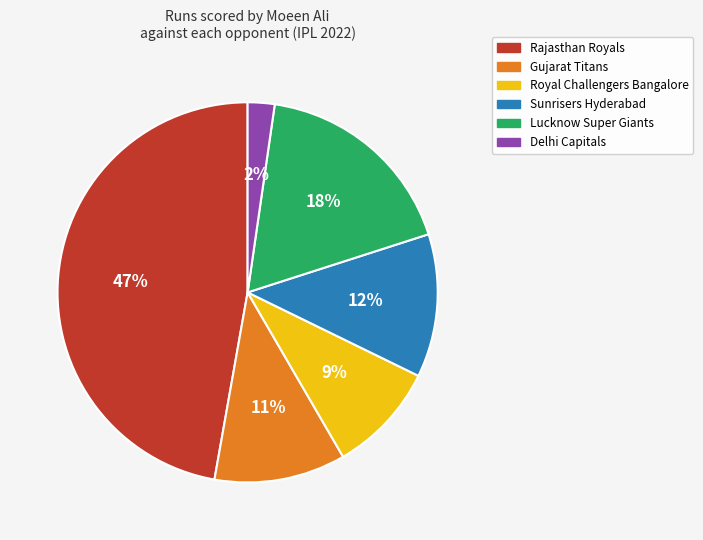

Is it true that Royal Challengers Bangalore is 9% of the pie?

True